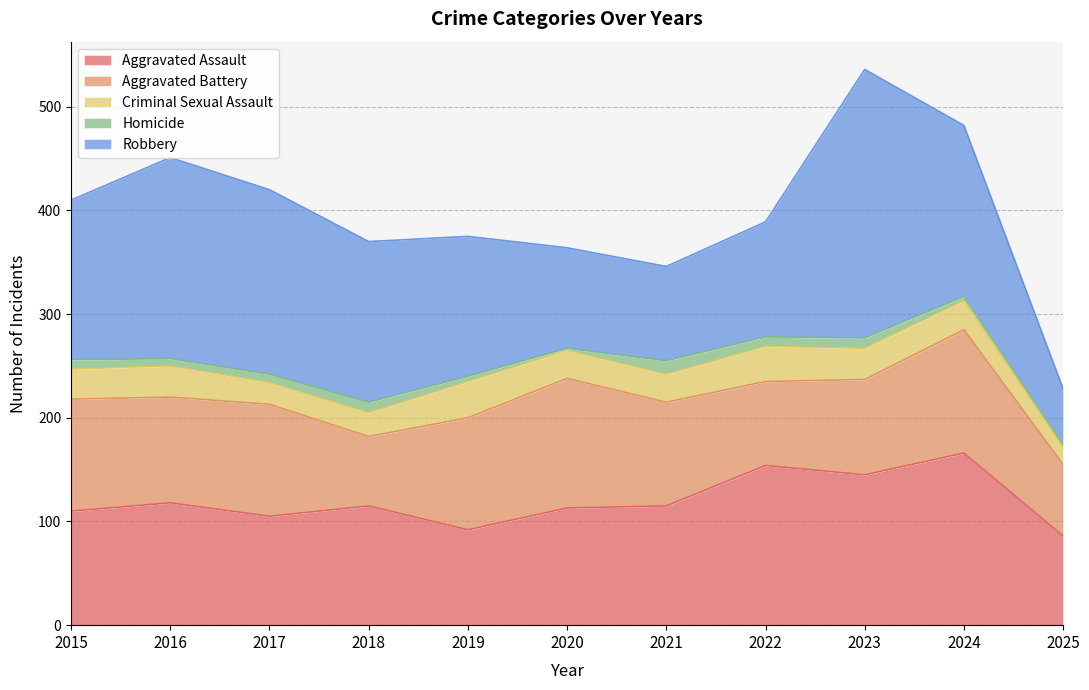

What is the total value across all series at 2024?

482